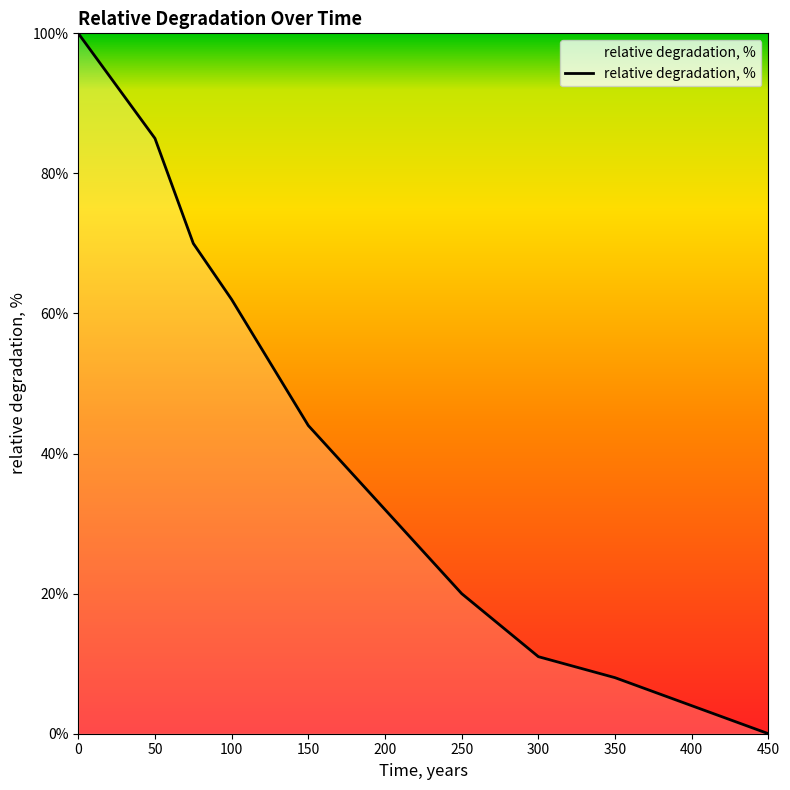

What is the maximum value shown in the chart?

100